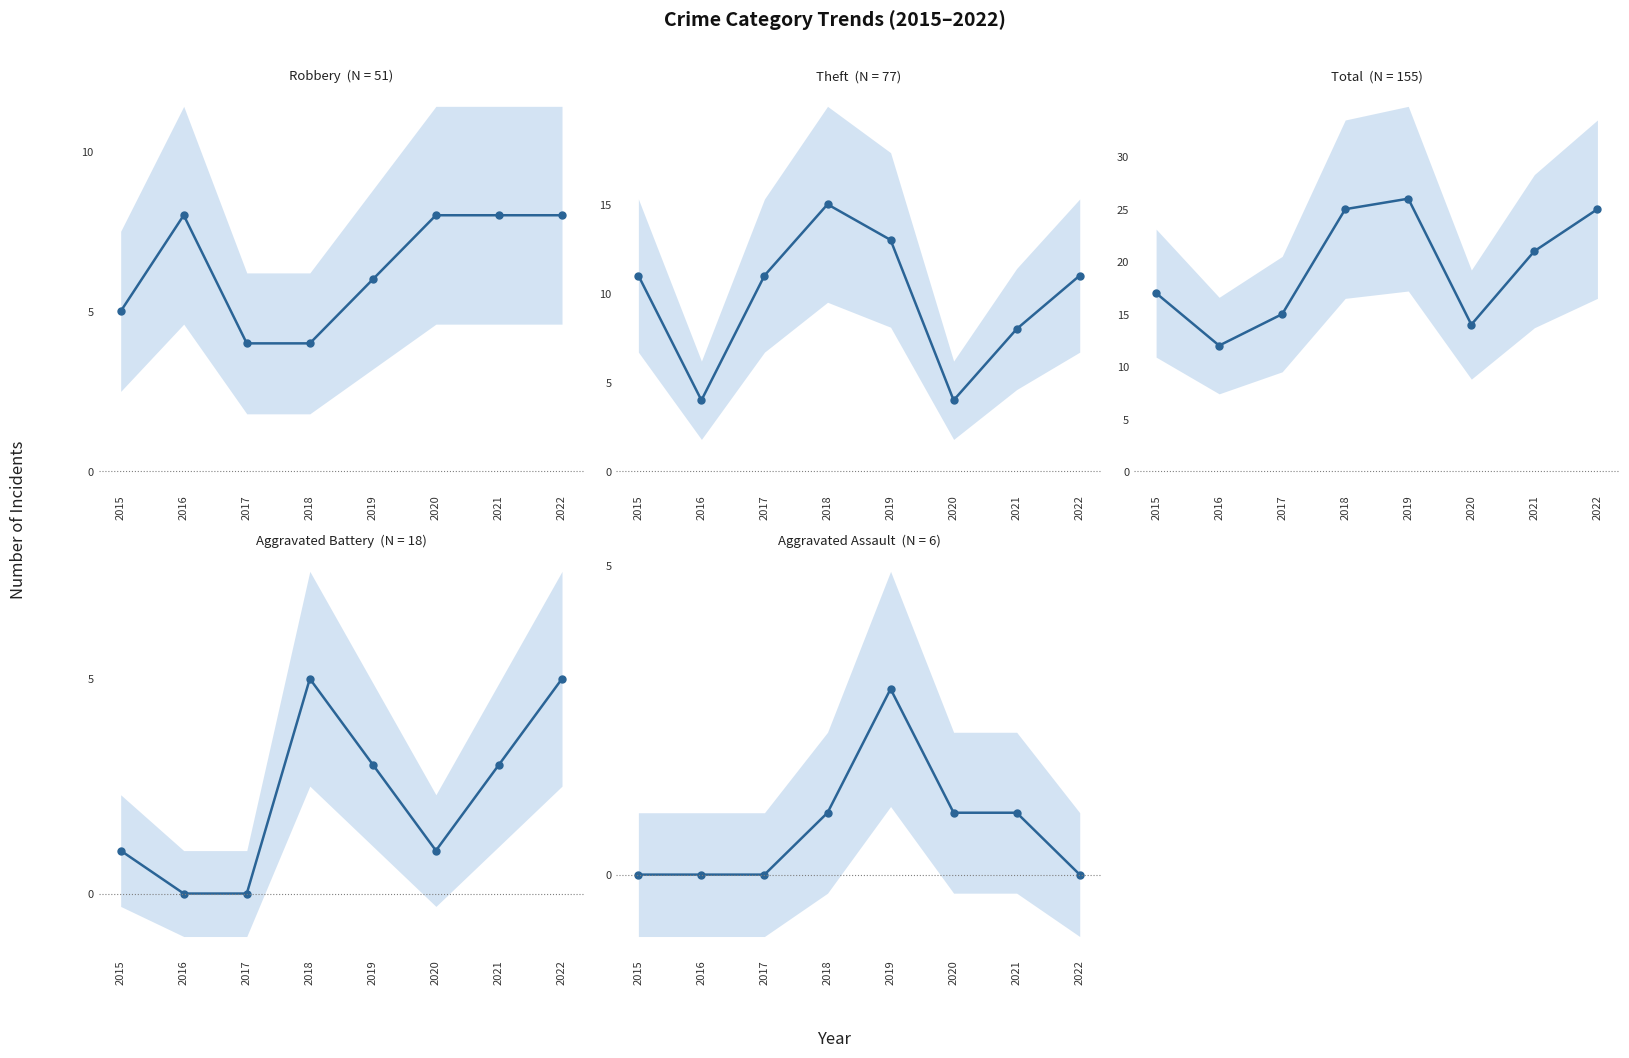

How many Theft values are between 8 and 13?

5